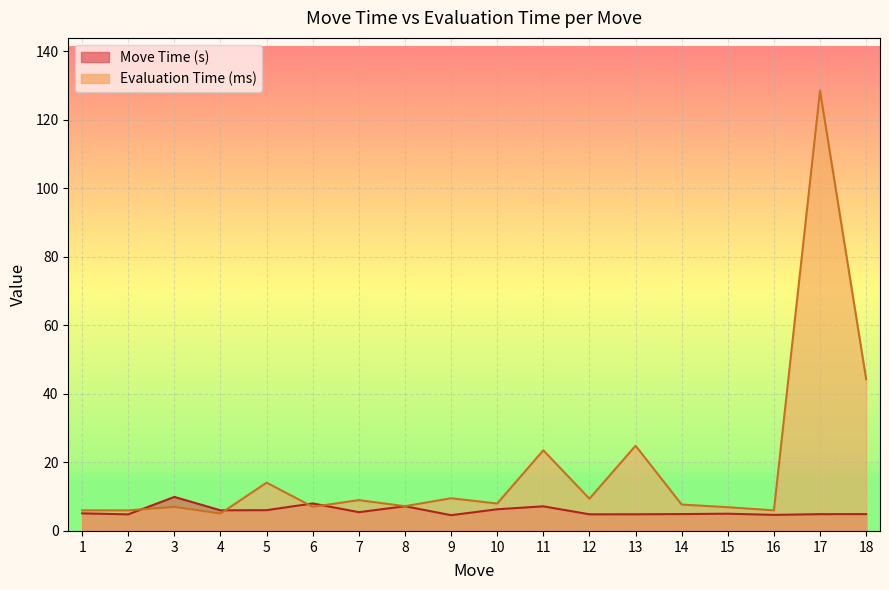

In Move Time (s), how many points are higher than both neighbors (excluding endpoints)?

5